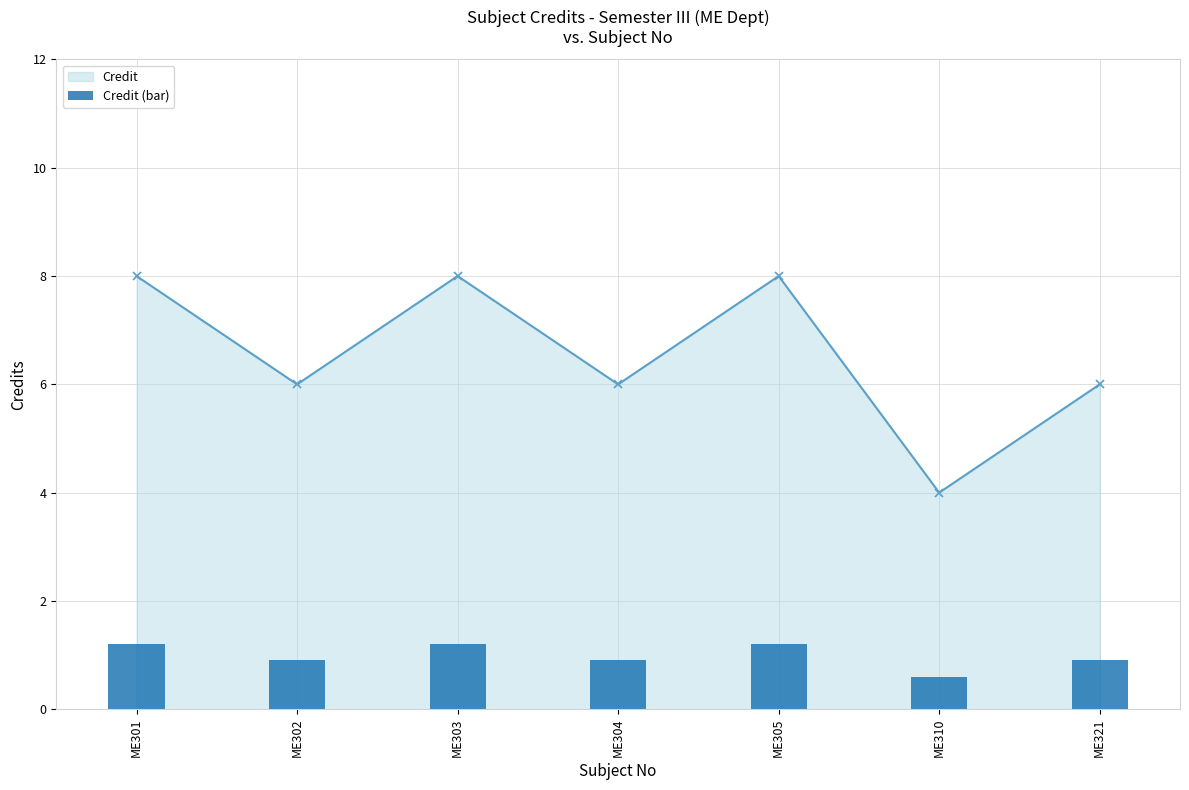

True or false: Credit has a value of 4 at ME310.

True